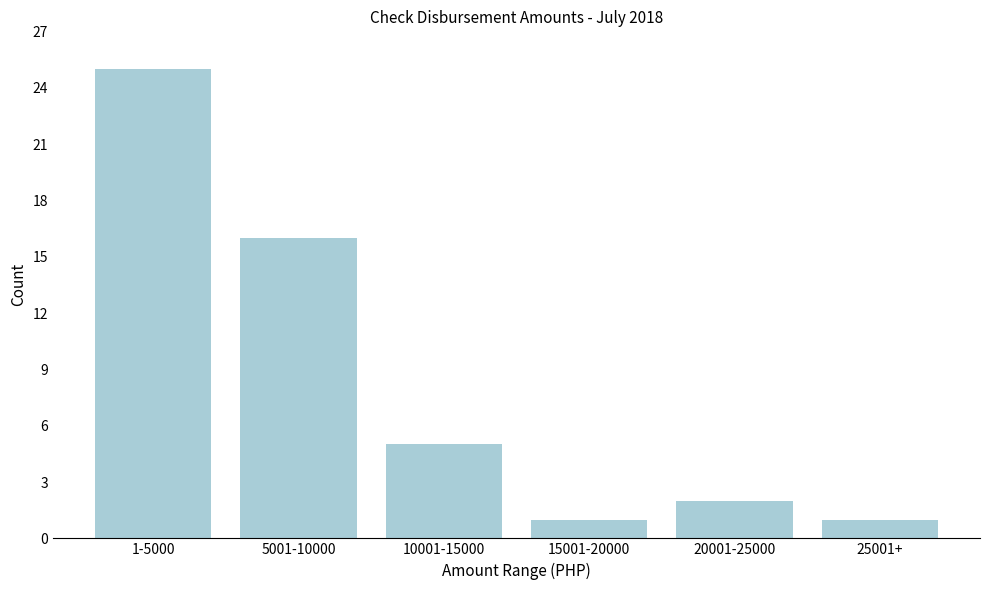

Reading right to left, transcribe all the data shown in this chart.

25001+=1	20001-25000=2	15001-20000=1	10001-15000=5	5001-10000=16	1-5000=25